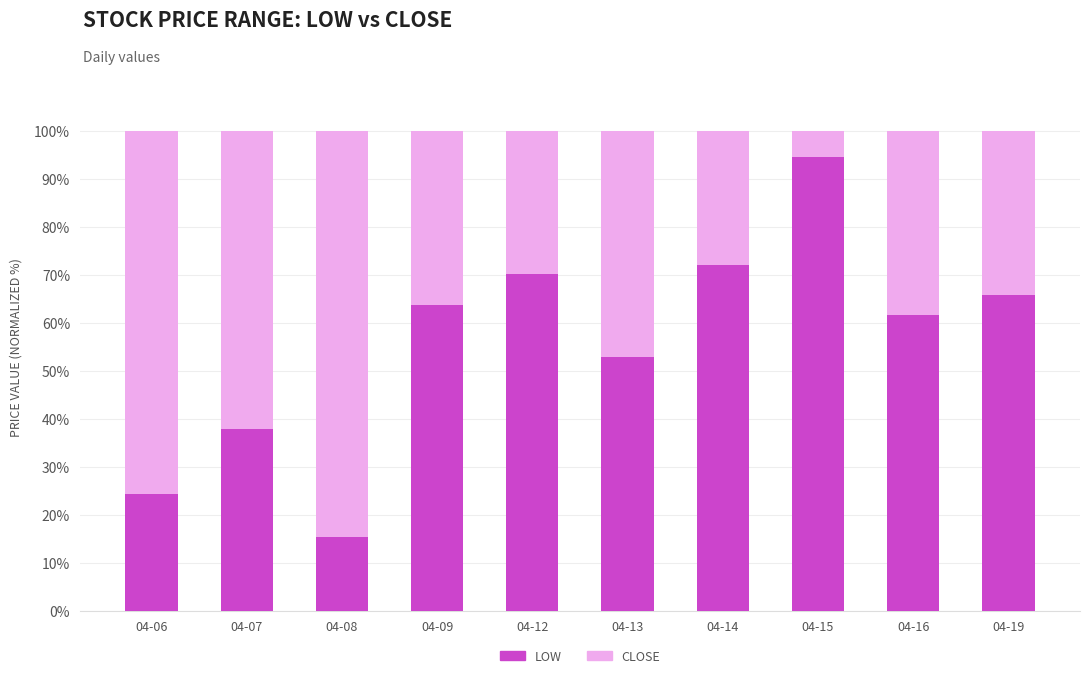

What is the total value across all series at 04-12?

100.0